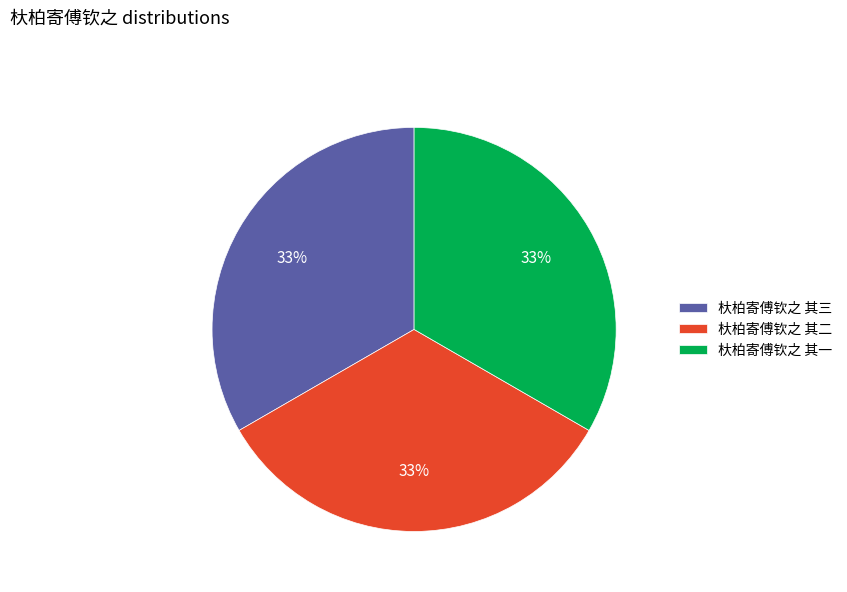

How many segments does this pie chart have?

3